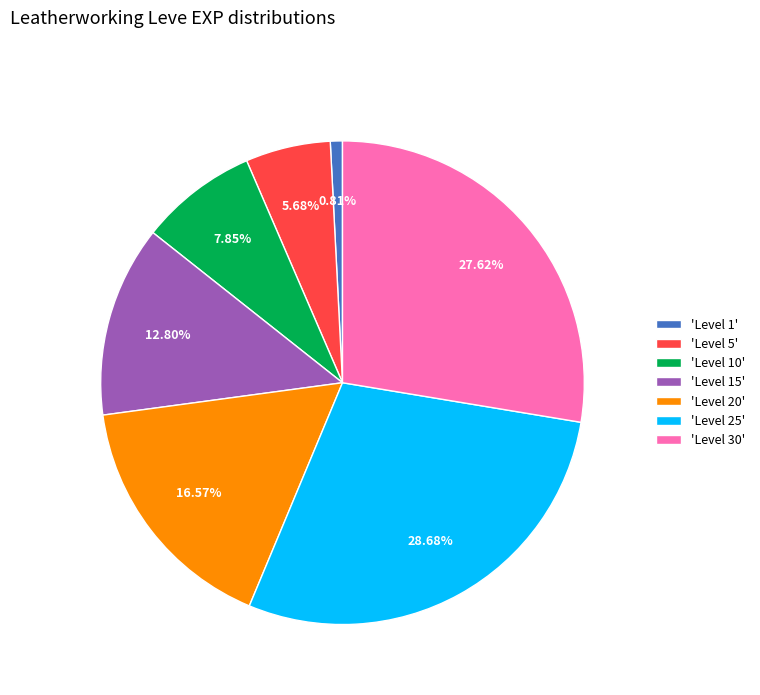

To the nearest percent, what is the average slice percentage?

14%